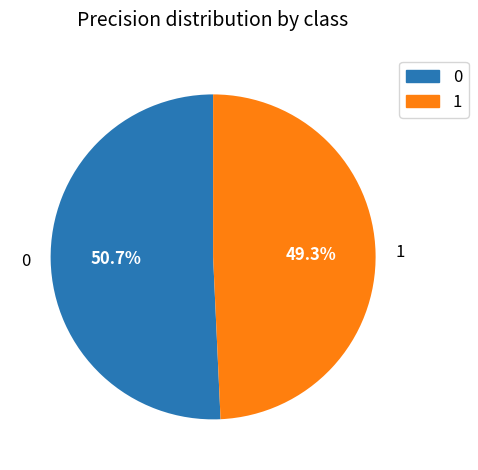

Combined, what portion of the pie is 0 and 1?

100.0%